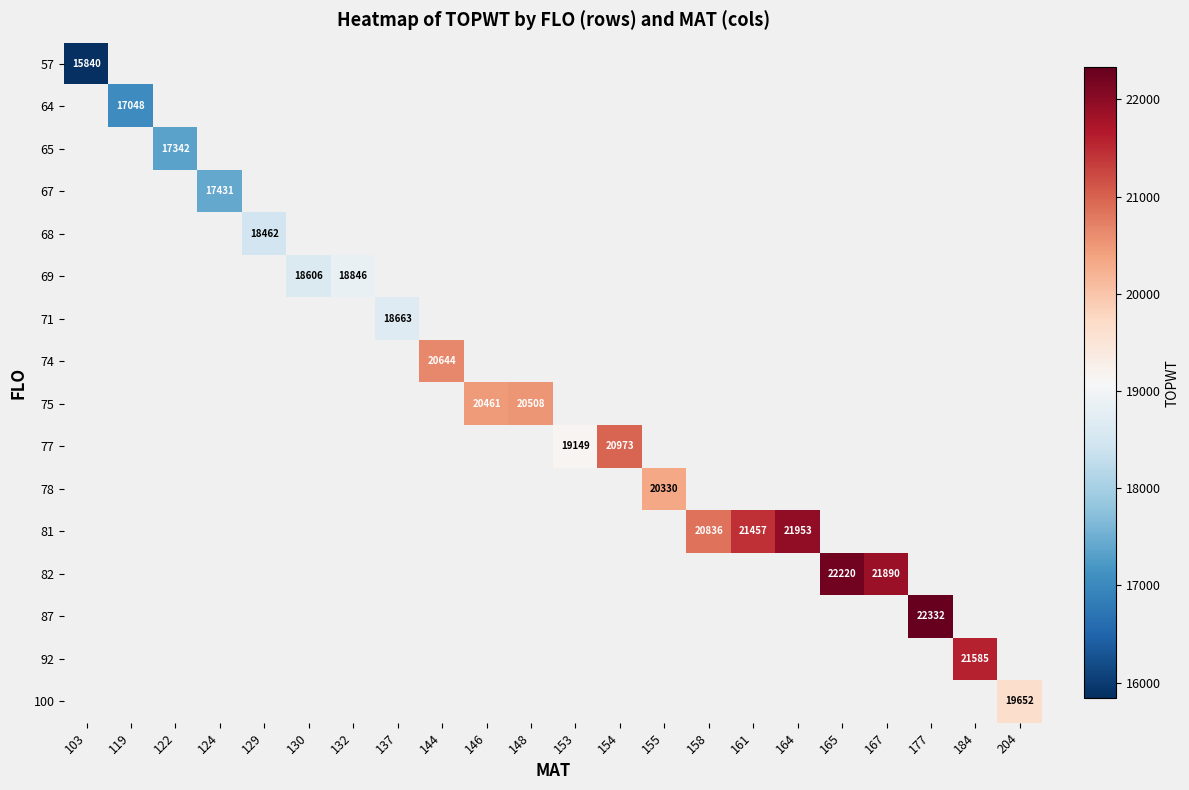

How many series are shown in this chart?

16